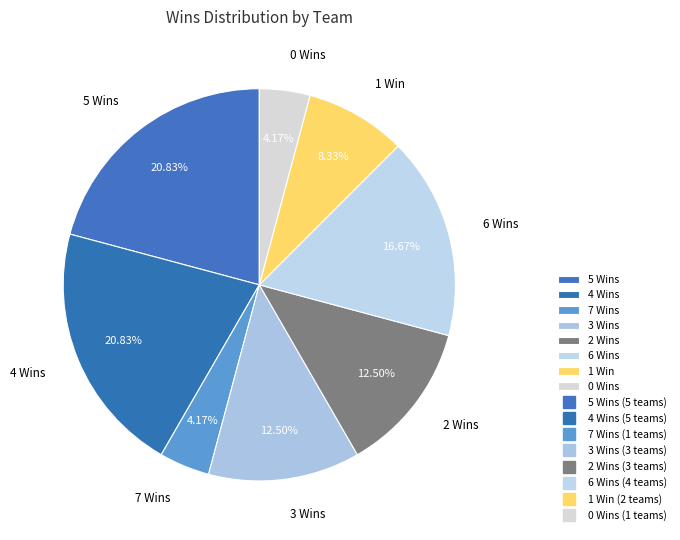

Is 0 Wins the majority of the pie?

No